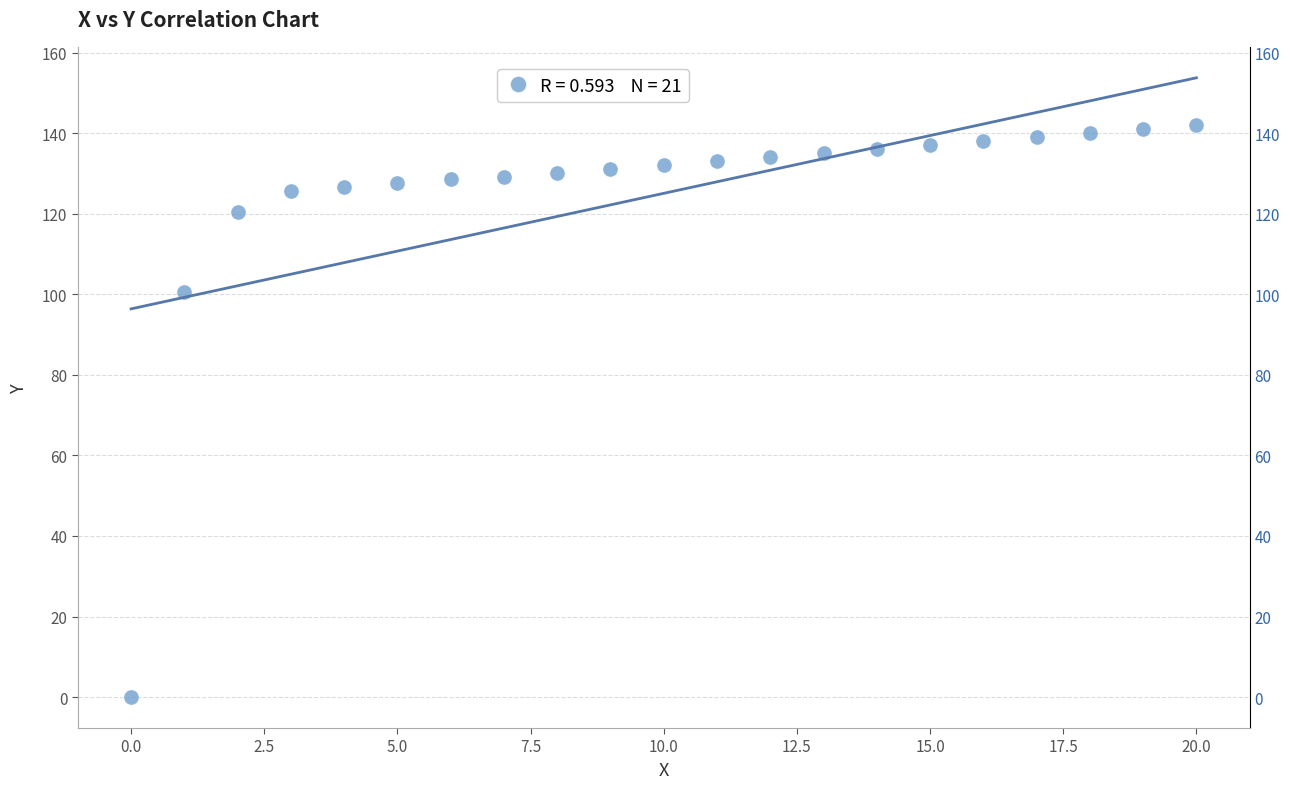

What is the range of Y values (max minus min)?

142.0